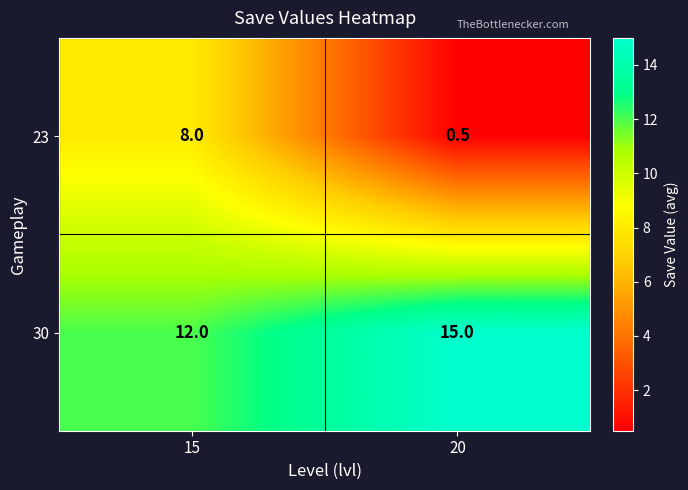

Reading left to right, list all the values displayed in this chart.

23: 15=8.0	20=0.5
30: 15=12.0	20=15.0